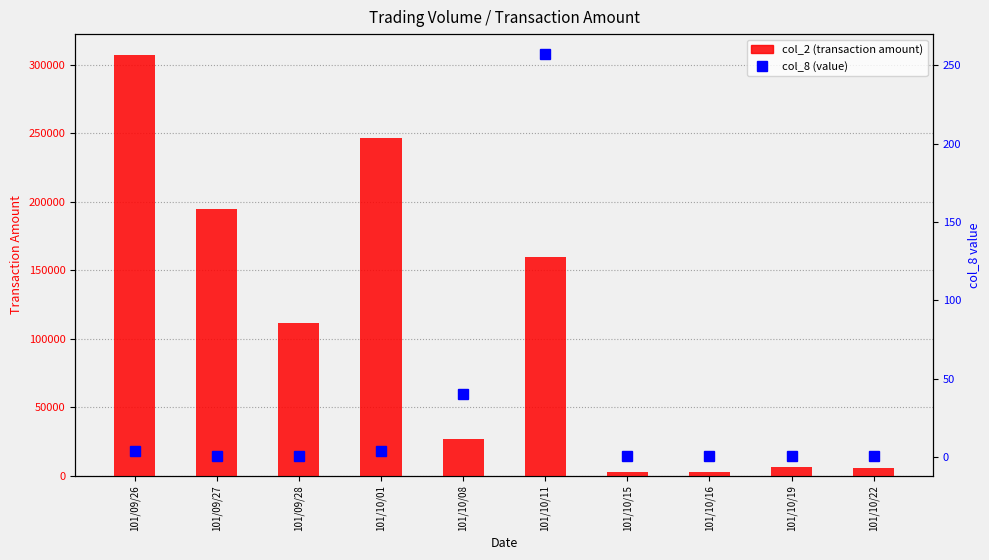

Which category has the highest value across all series?

101/09/26